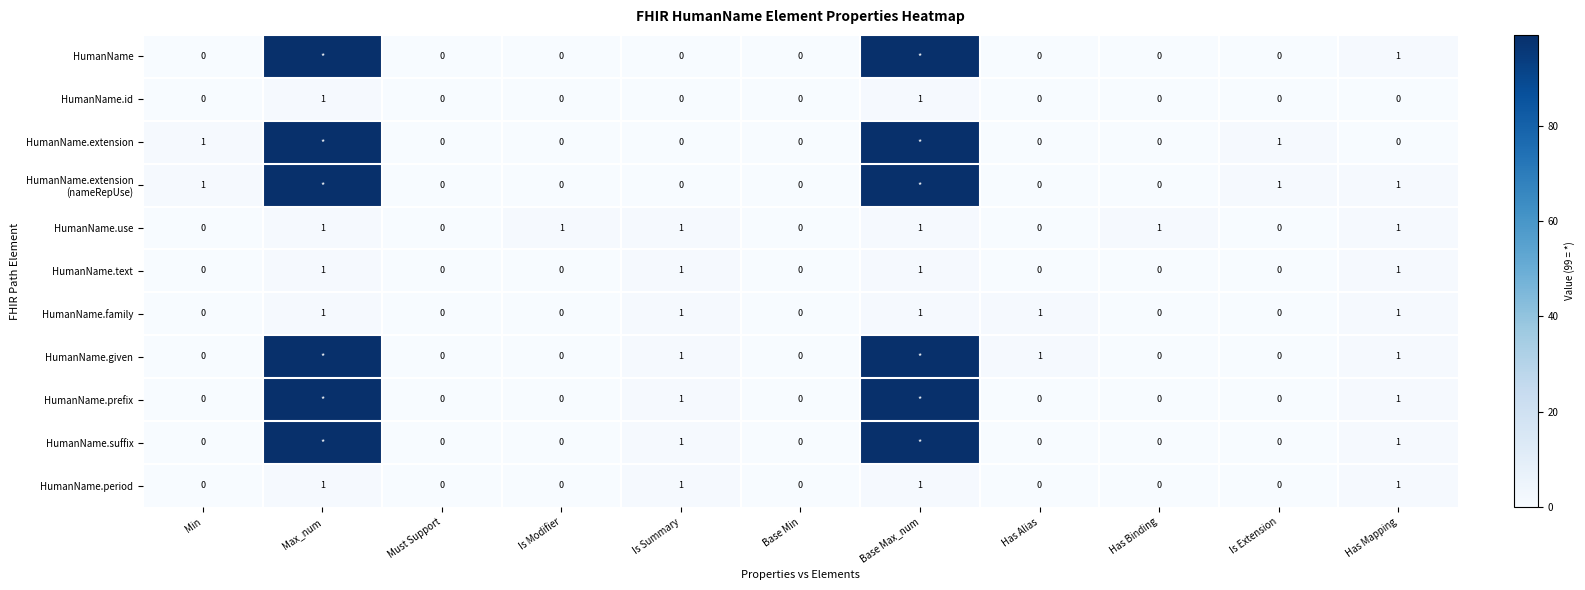

What is the highest value of the HumanName.family series?

1